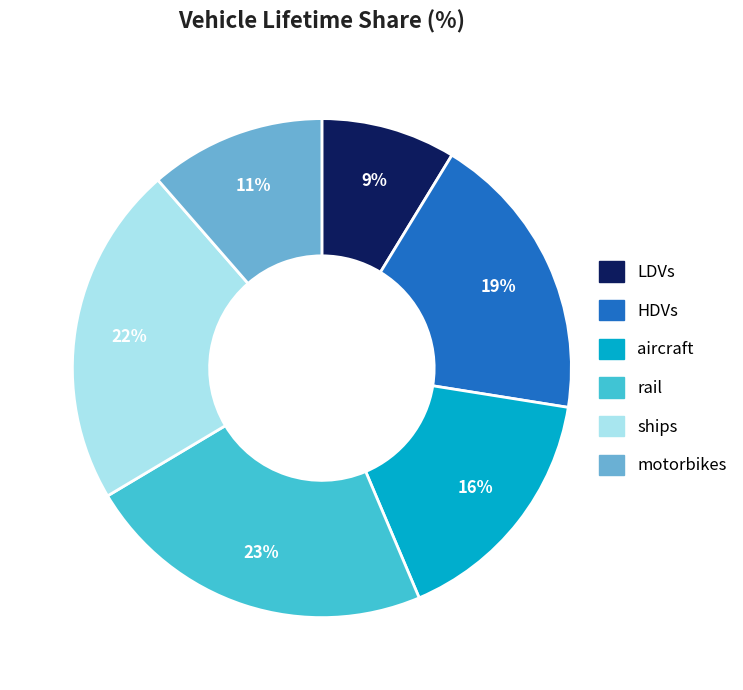

True or false: LDVs accounts for 23% of the total.

False